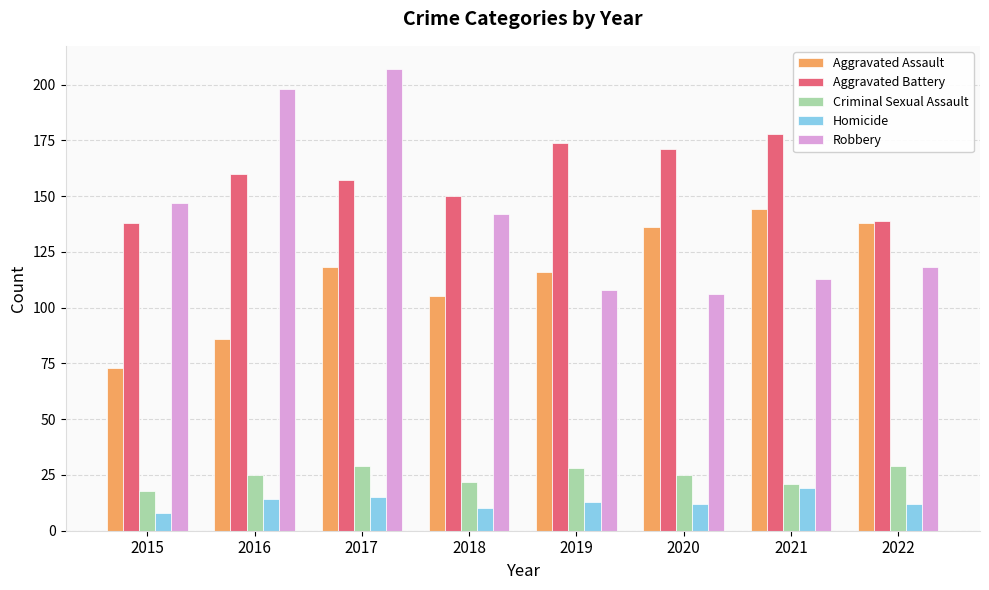

Rank the categories by Aggravated Assault value from lowest to highest.

2015, 2016, 2018, 2019, 2017, 2020, 2022, 2021